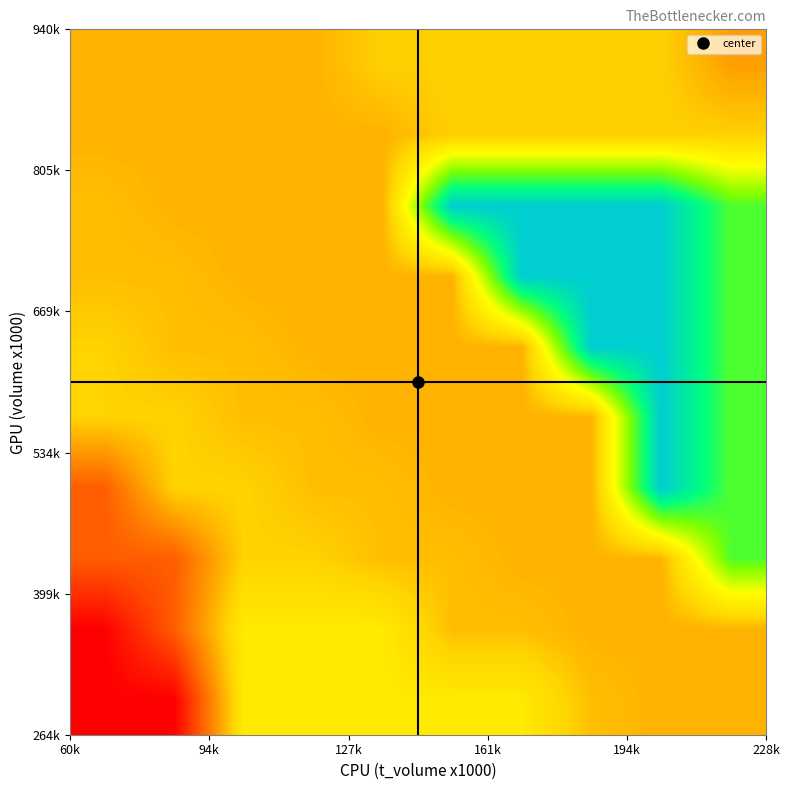

Count the number of categories in the chart.

10